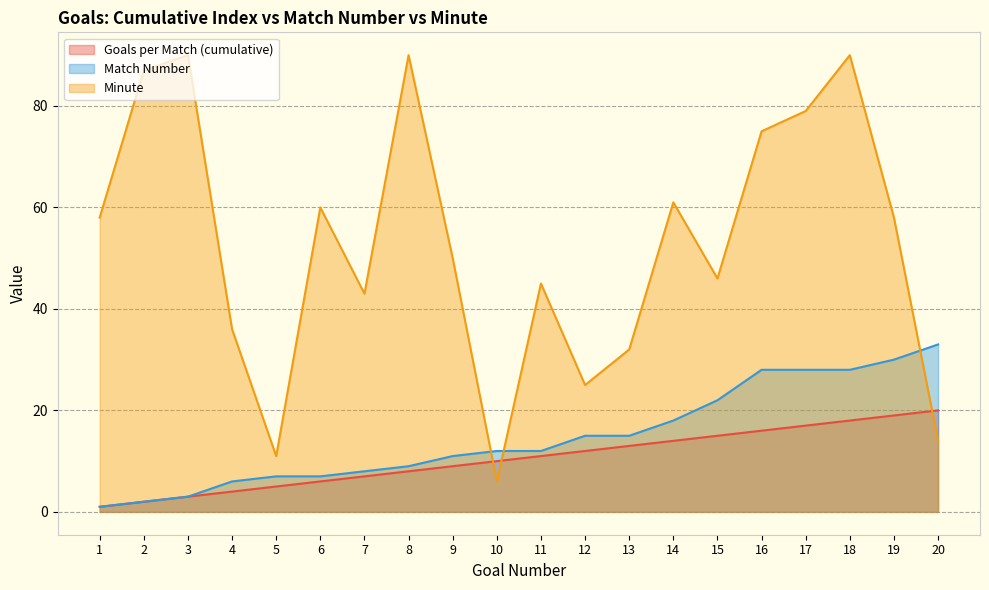

What are all the series names shown in the legend?

Goals per Match (cumulative), Match Number, Minute